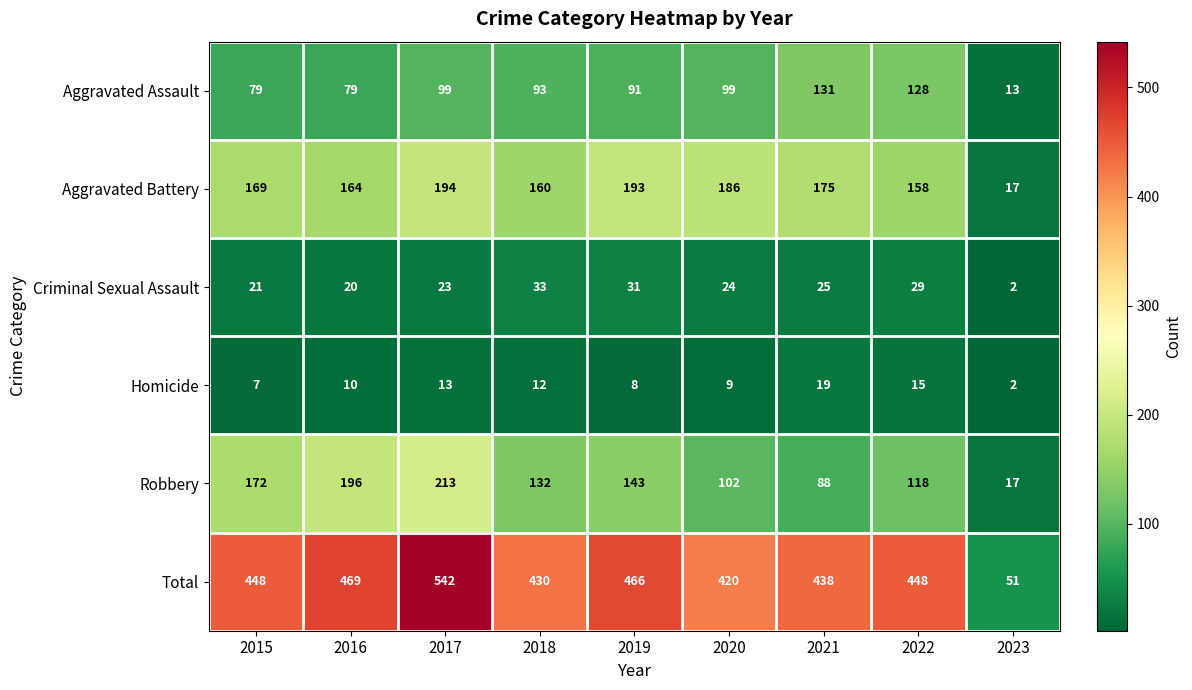

What is the total value across all series at 2021?

876